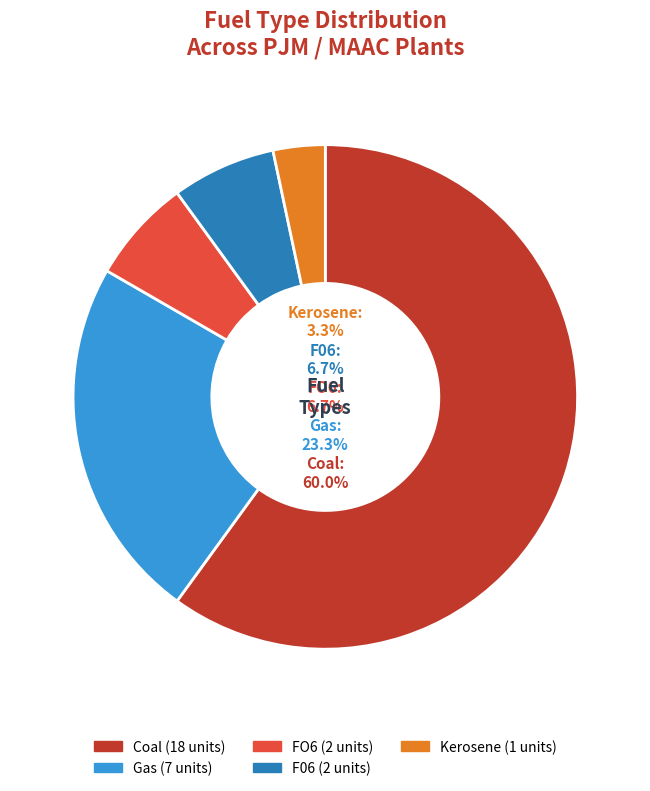

Approximately how many times larger is the value at Coal compared to F06?

9.0